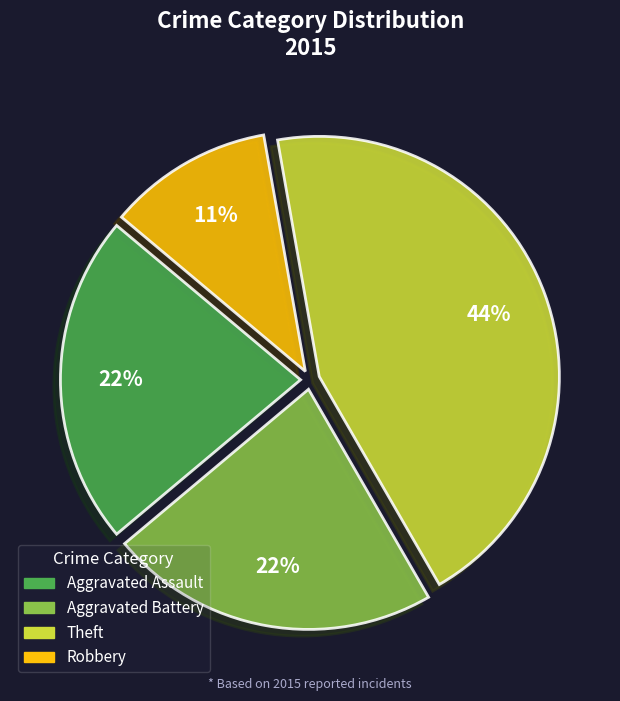

Is it true that Theft is 8% of the pie?

False